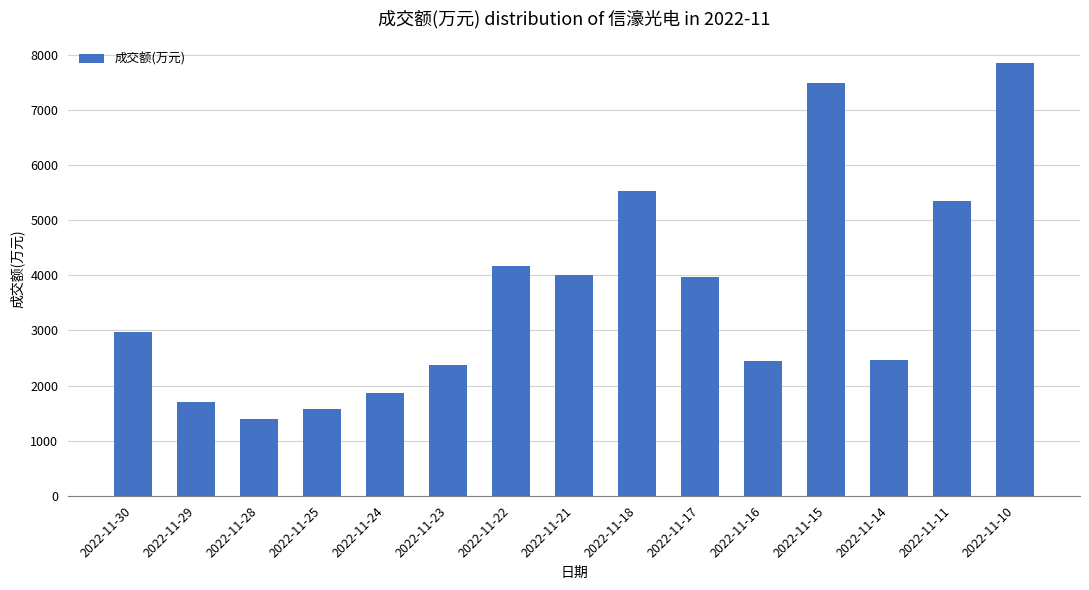

Read the value at 2022-11-17.

3963